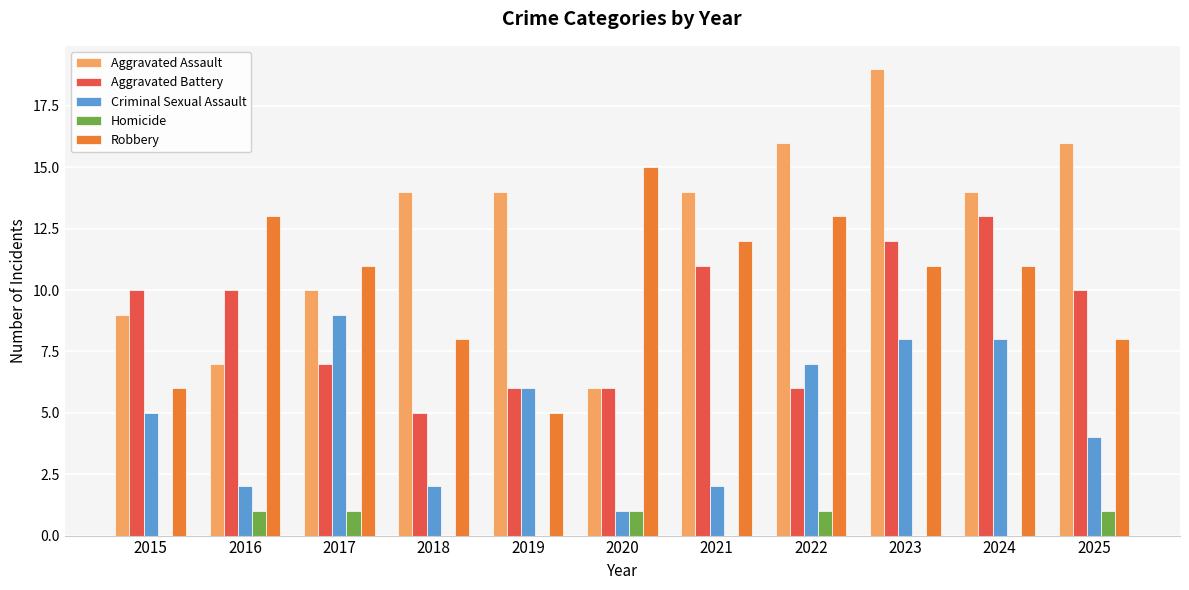

Are the bars grouped side by side (vs. stacked)?

Yes